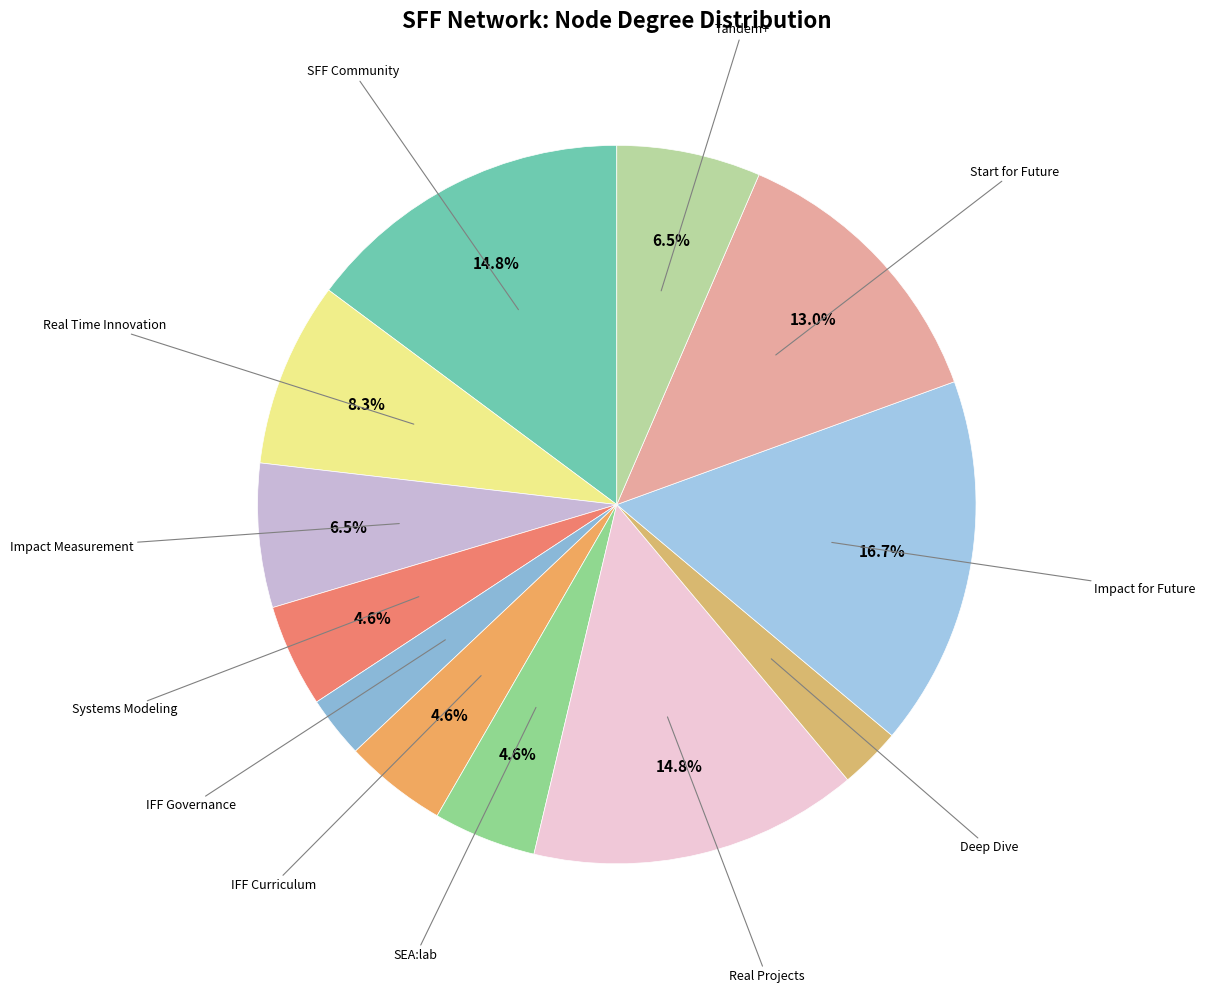

Does any single category account for the majority?

No